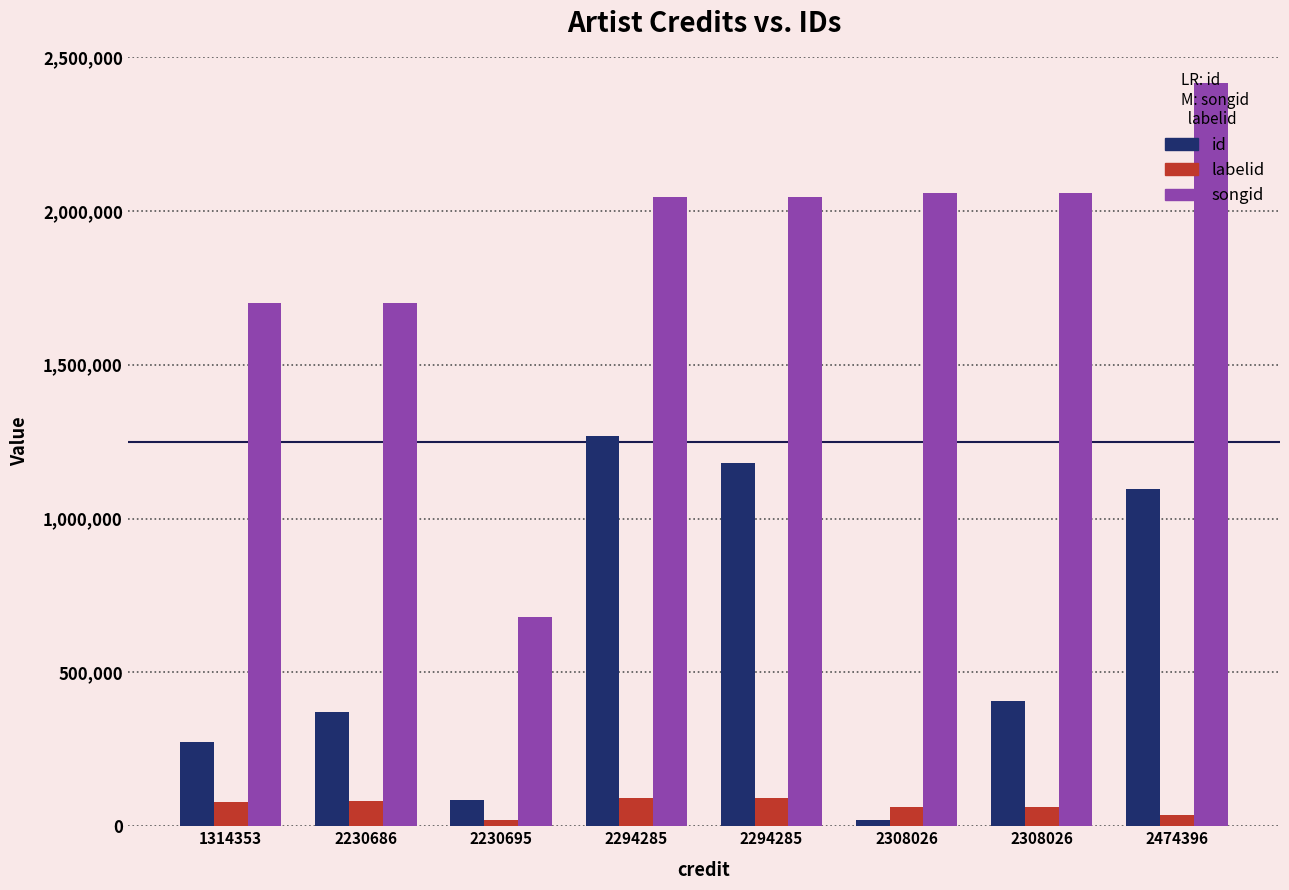

Which has a higher value, 2294285 or 2474396?

2294285